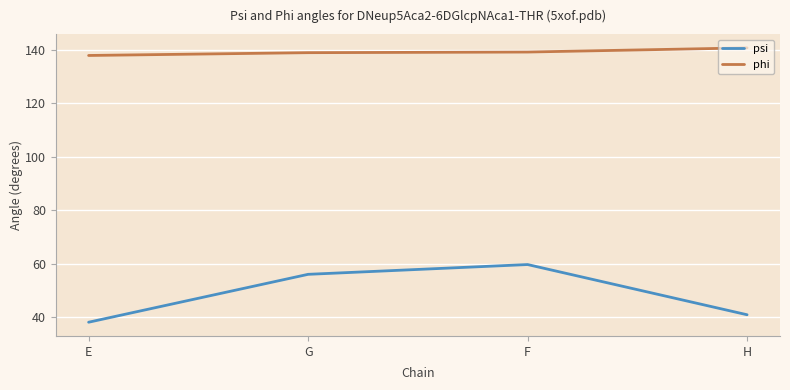

What is the sum of all psi values?

194.4